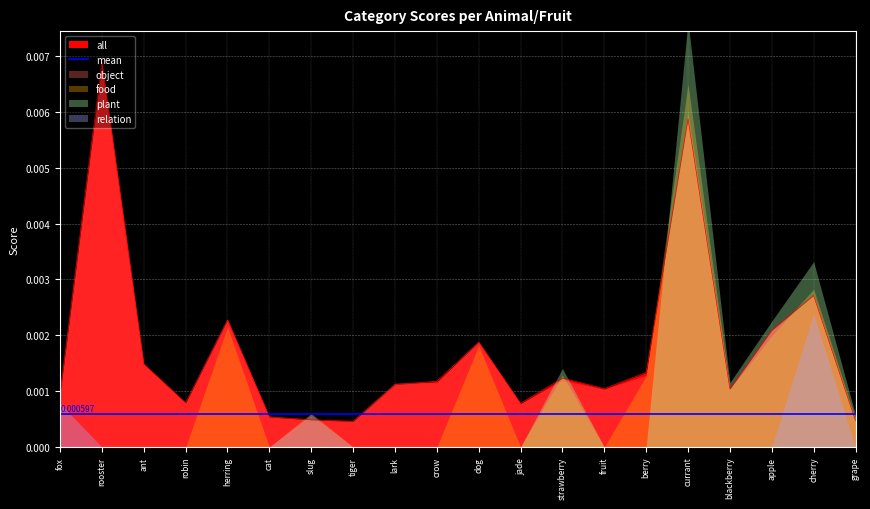

How many data points does each series have?

20